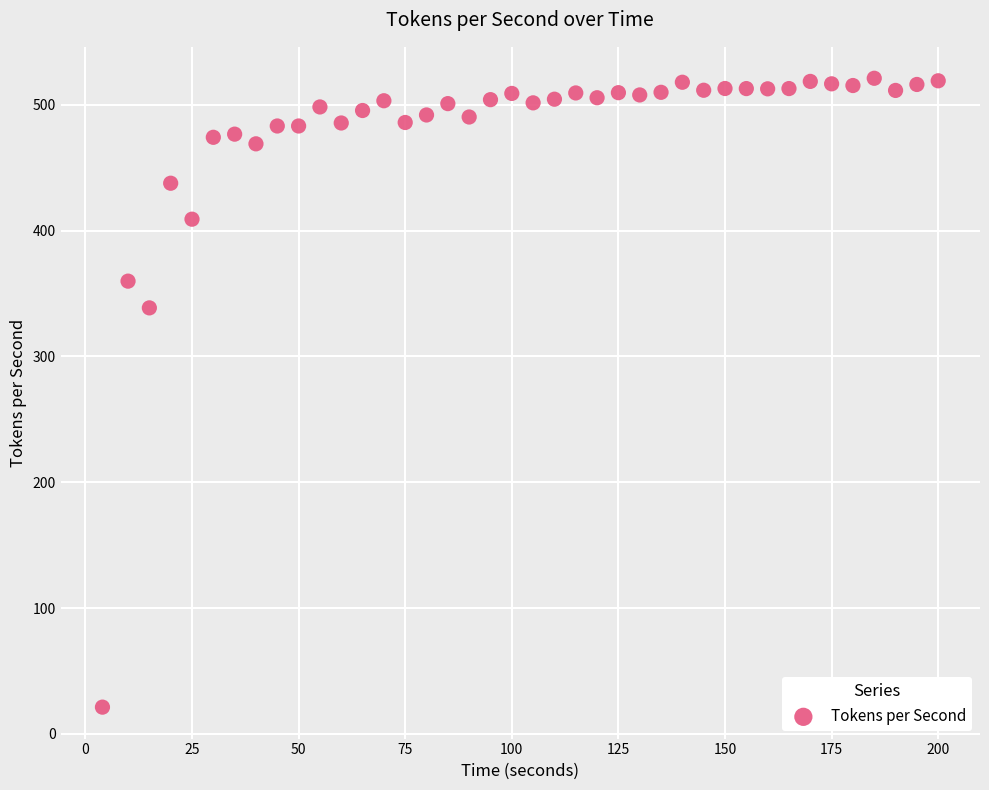

What is the range of X values (max minus min)?

196.0